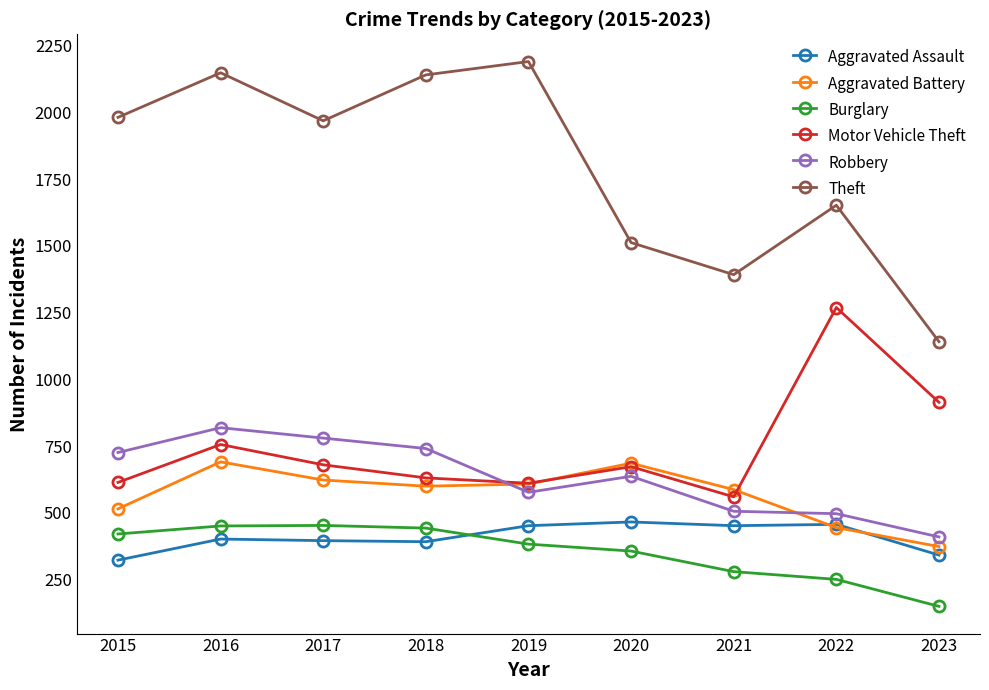

True or false: Robbery and Motor Vehicle Theft cross at least once.

True